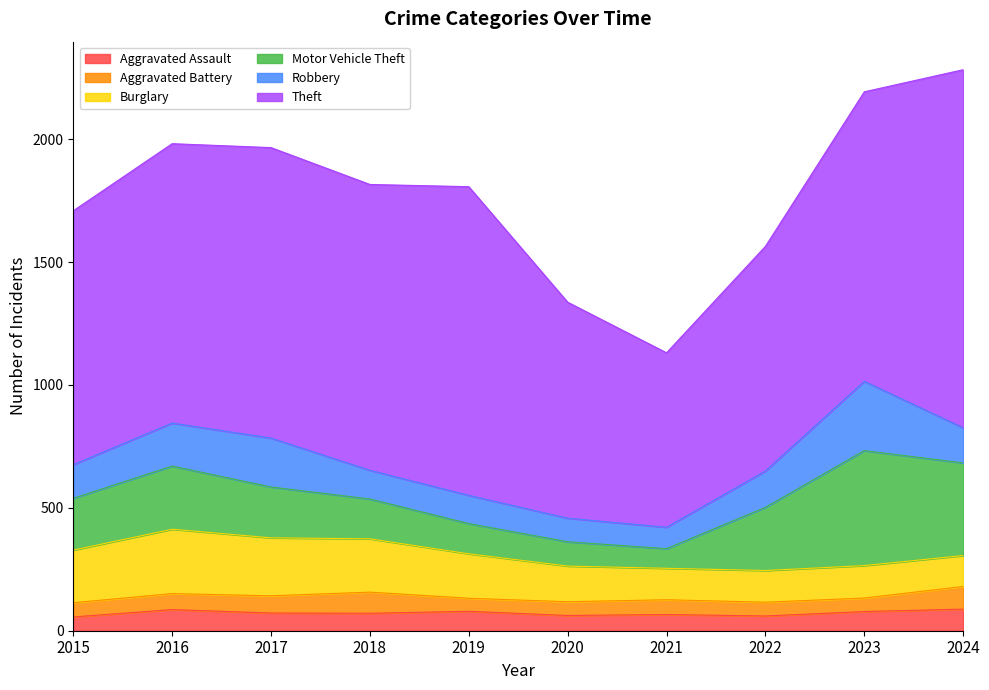

Between which two adjacent categories do Aggravated Assault and Aggravated Battery first intersect?

2015 and 2016